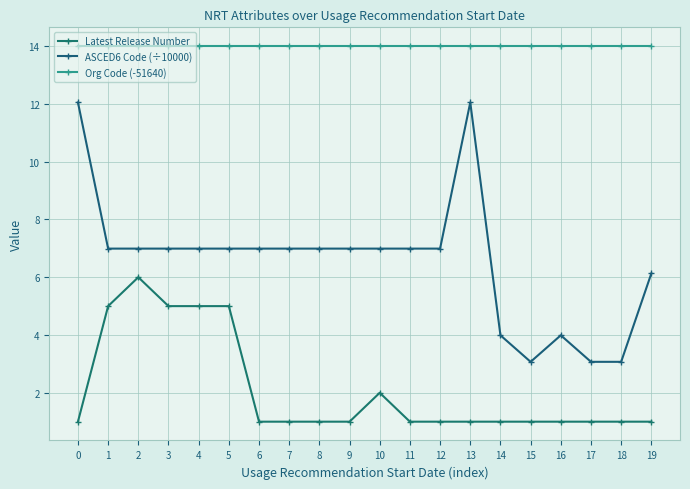

The Org Code (-51640) series shows 14.0 at 16. True or false?

True